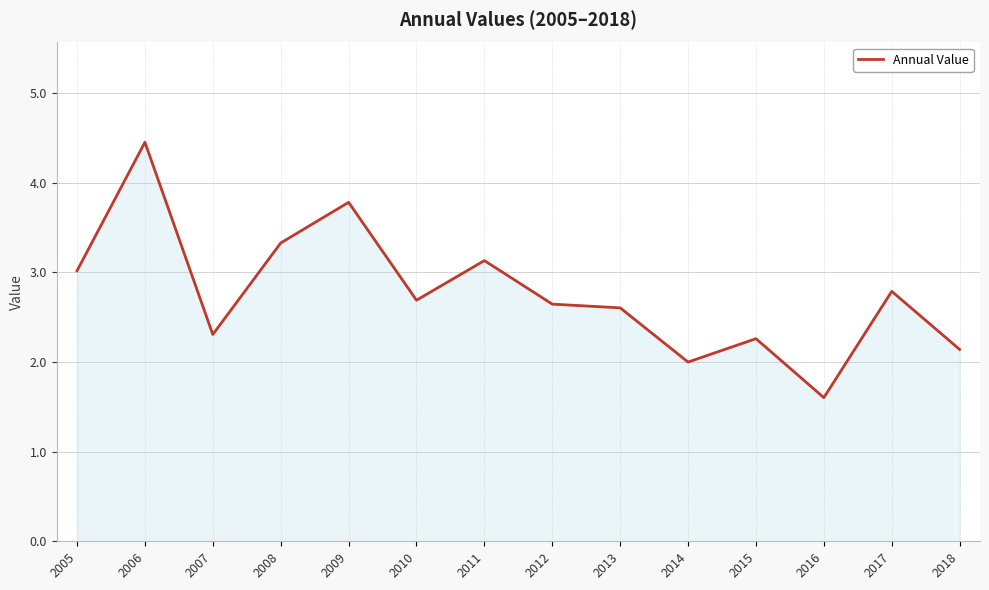

Read the value at 2015.

2.3